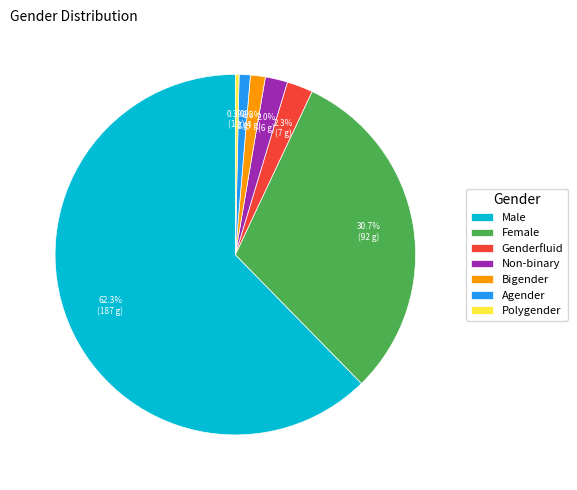

True or false: Polygender accounts for 7% of the total.

False